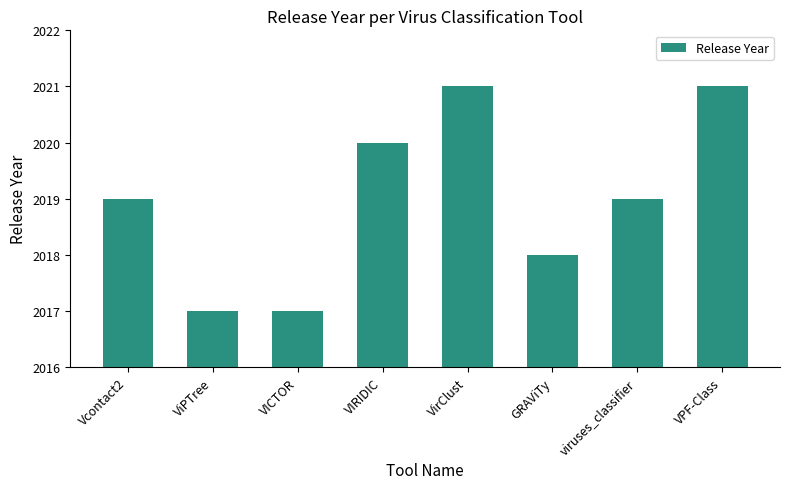

What is the sum of the values at VIRIDIC and GRAViTy?

4038